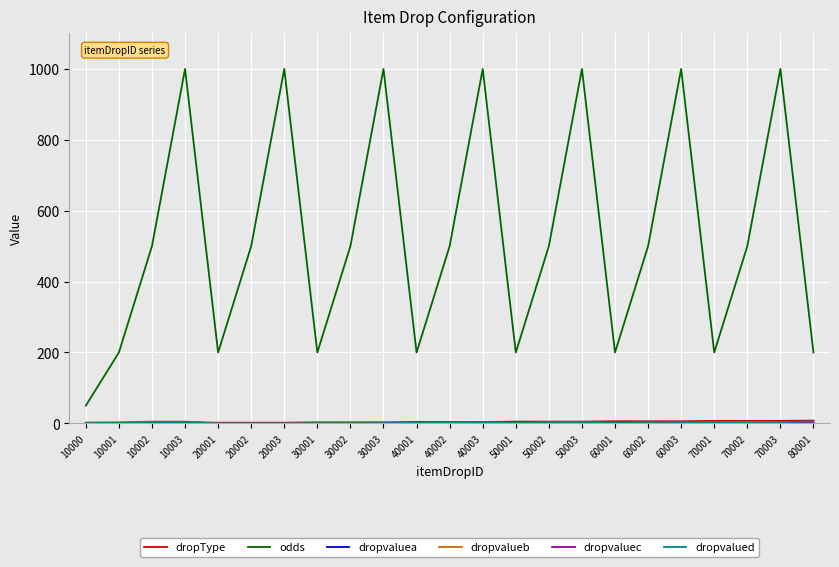

Which series has the largest total across all categories?

odds